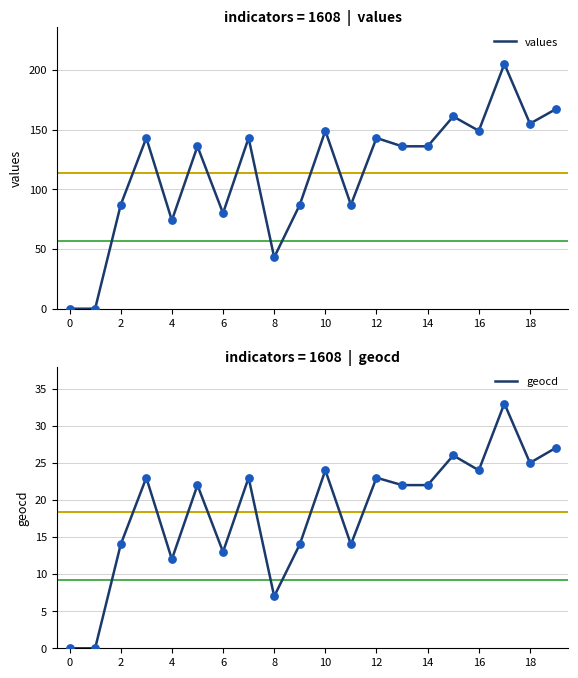

What are all the series names shown in the legend?

values, geocd